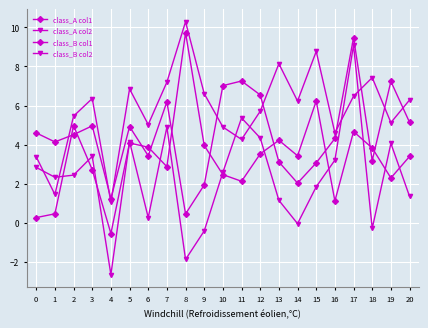

Between 5 and 13, which is larger?

13